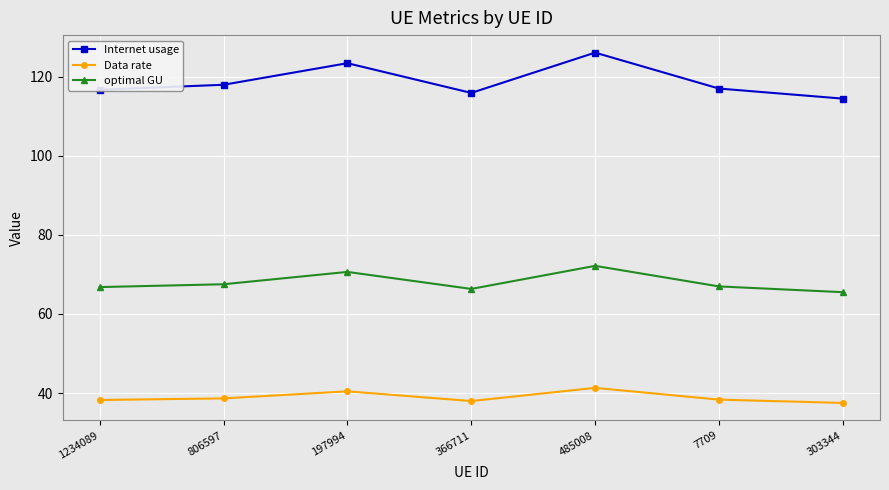

True or false: Data rate has a value of 58.7 at 1234089.

False